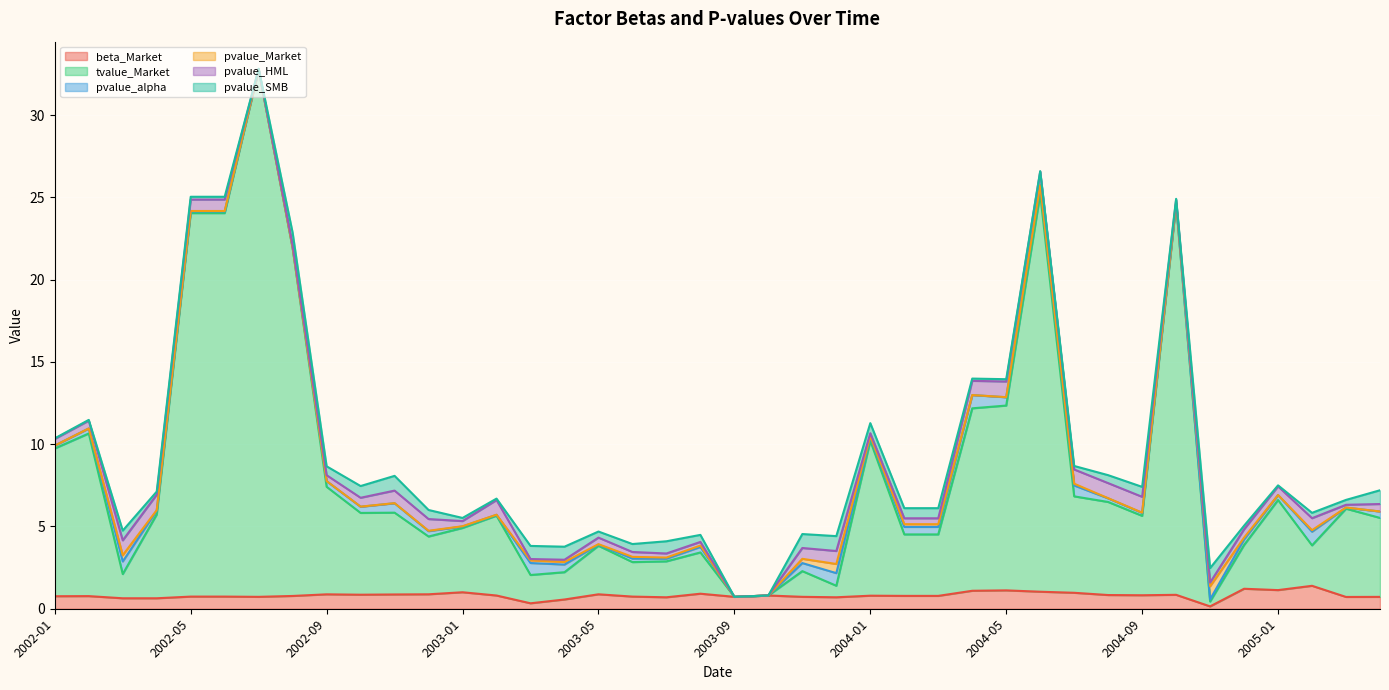

List the series in order of their peak value, lowest first.

pvalue_Market, pvalue_alpha, pvalue_SMB, pvalue_HML, beta_Market, tvalue_Market